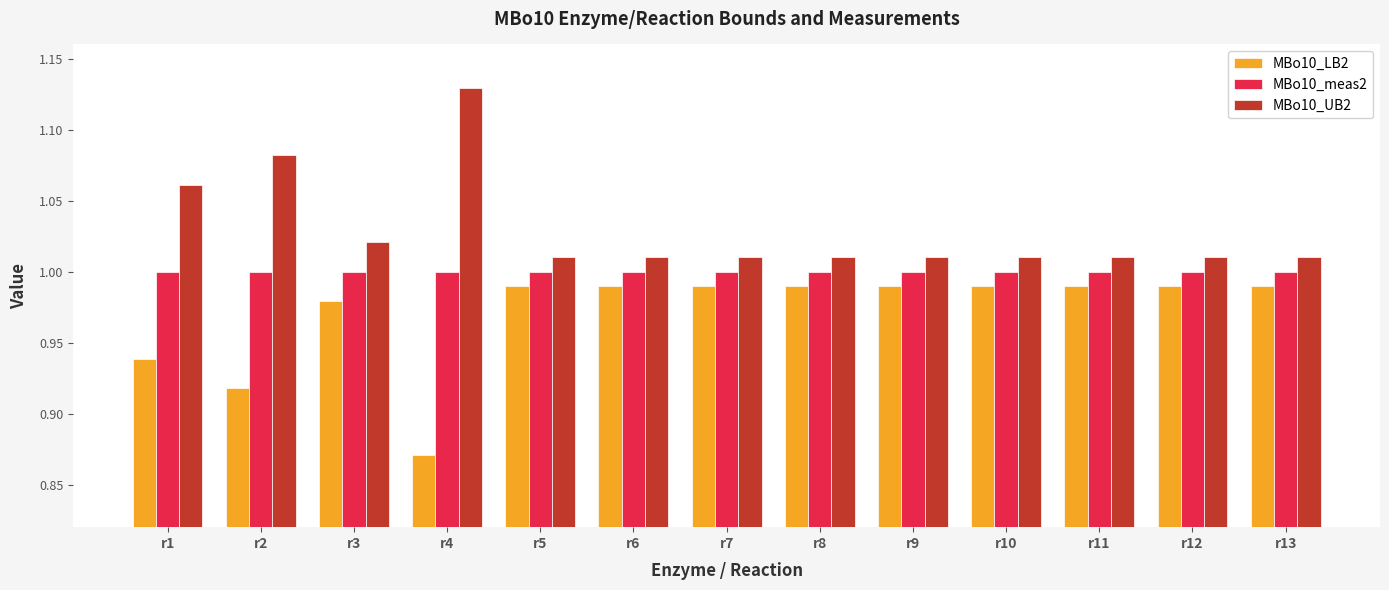

At which label does MBo10_UB2 reach its peak?

r4